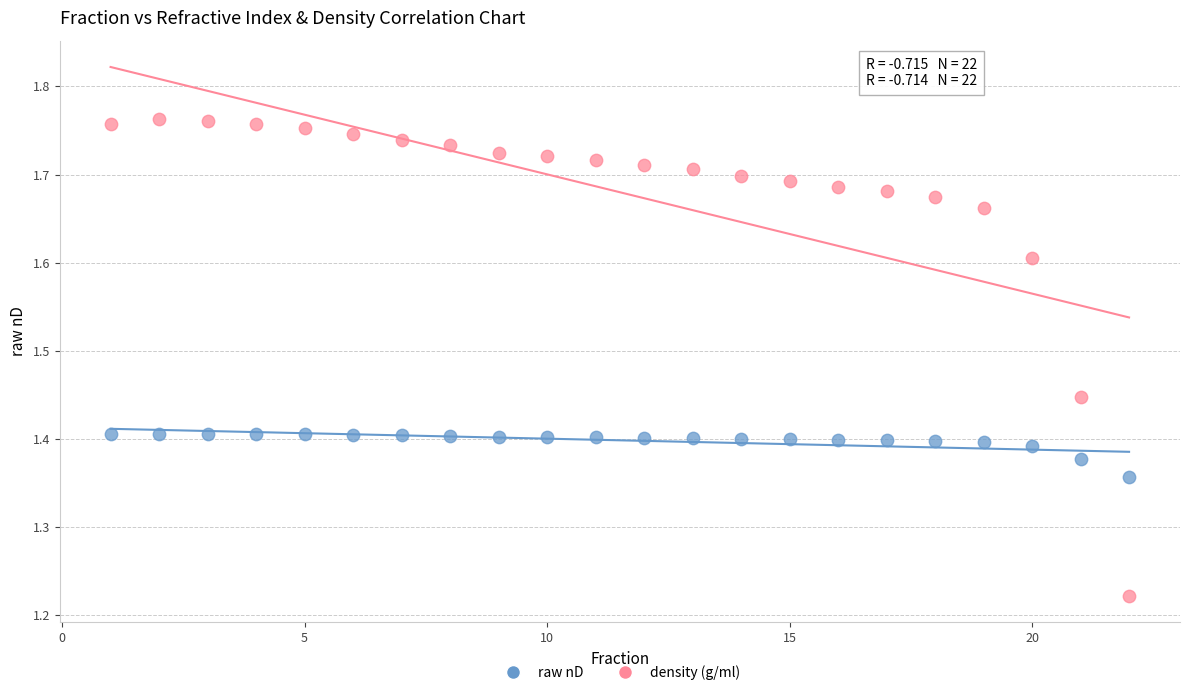

Which series contains the lowest Y value?

density (g/ml)